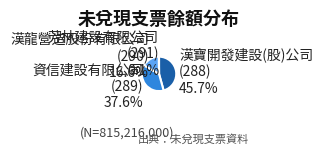

What portion of the pie excludes 漢寶開發建設(股)公司 (288) 45.7%?

54.3%